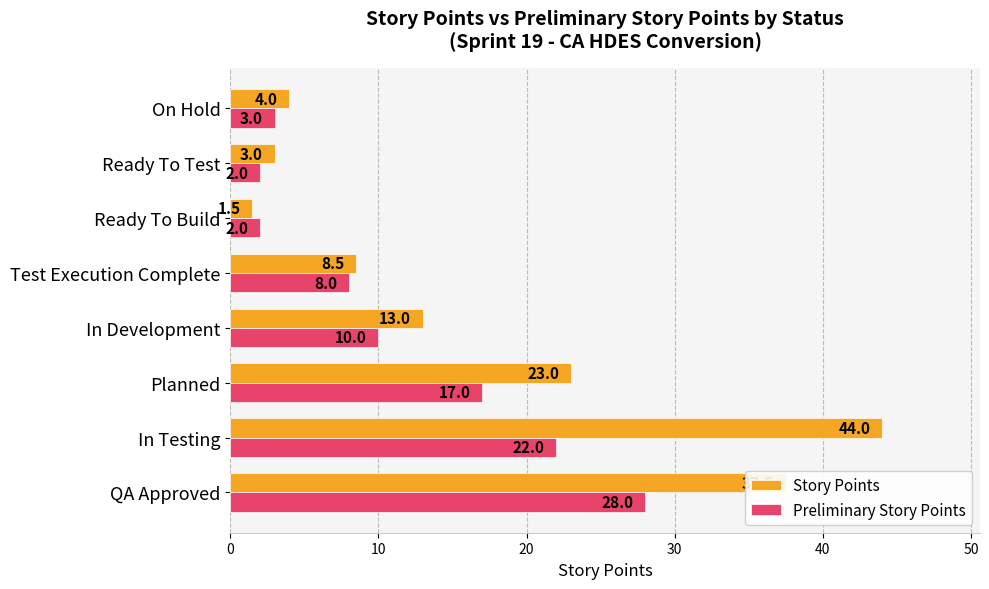

The Story Points series shows 5.4 at Test Execution Complete. True or false?

False